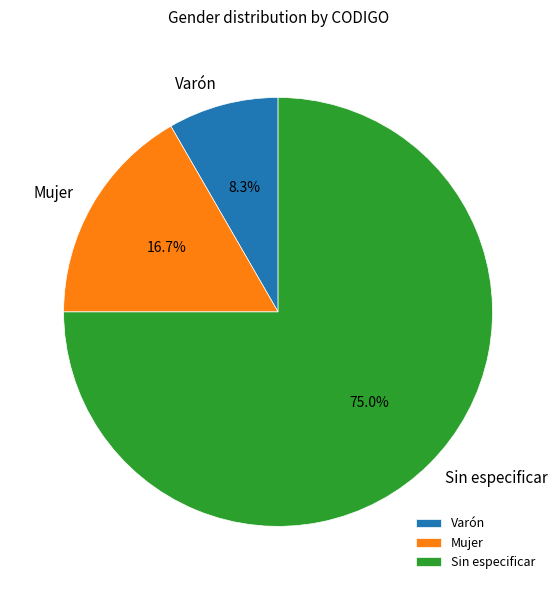

Which slice is the smallest?

Varón